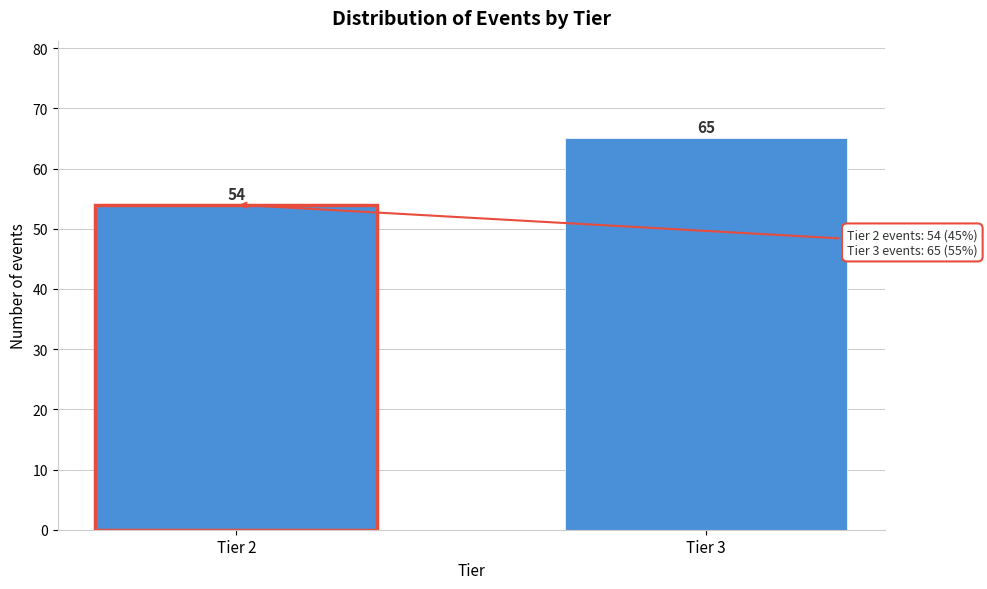

Reading left to right, list all the values displayed in this chart.

Tier 2=54	Tier 3=65